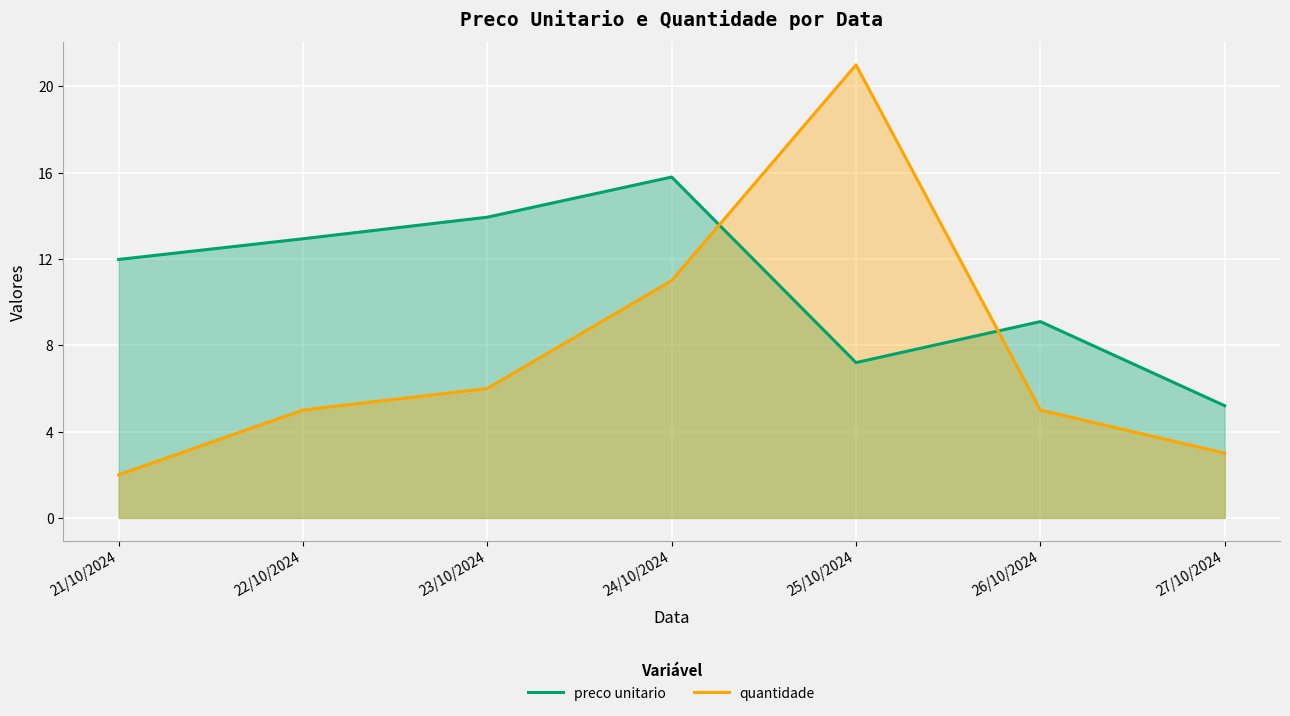

Is the value of preco unitario at 25/10/2024 greater than the value of quantidade at 26/10/2024?

Yes